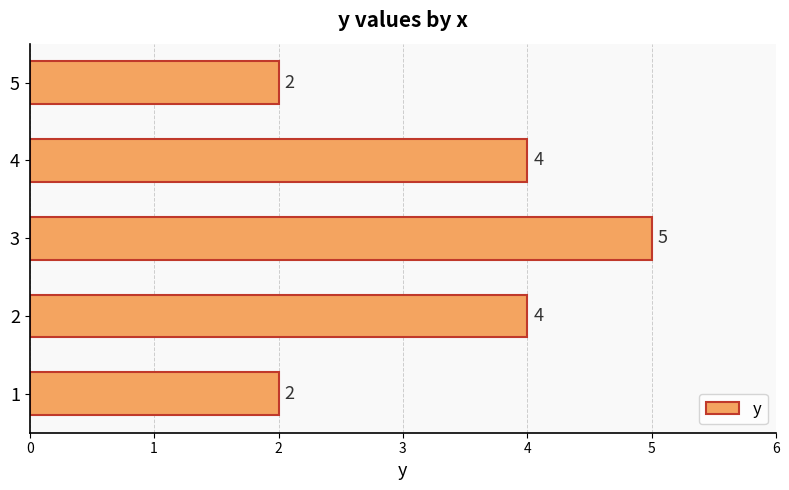

Count the values in the range 2 to 4.

4